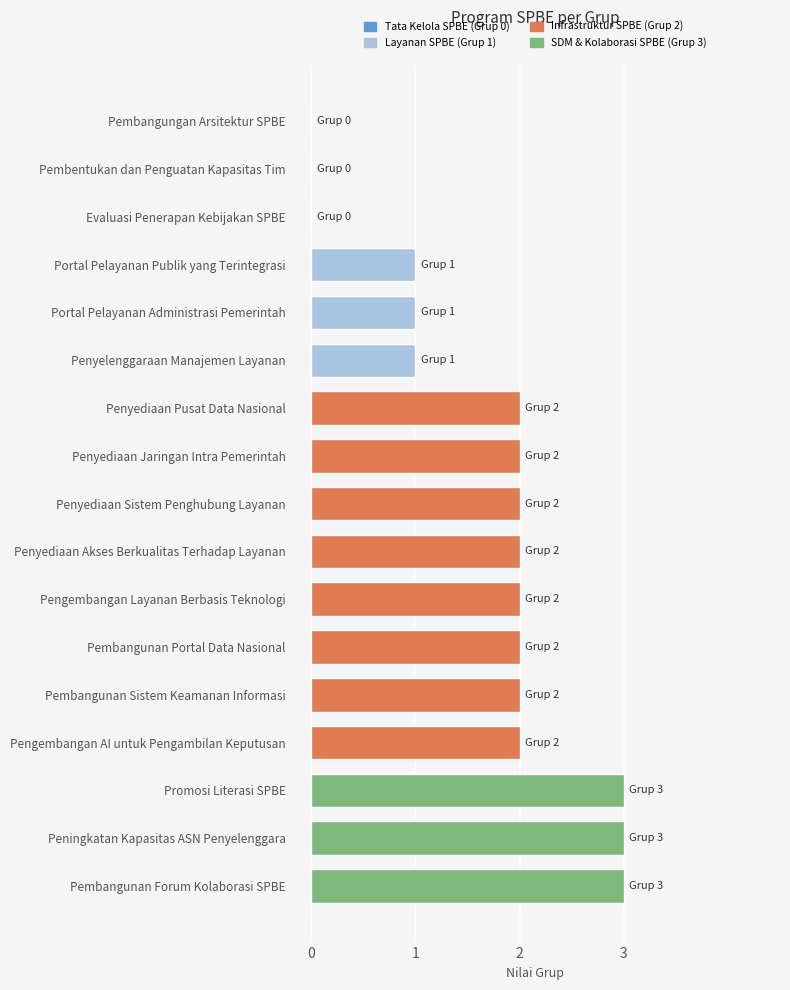

Reading bottom to top, transcribe all the data shown in this chart.

Pembangunan Forum Kolaborasi SPBE=3	Peningkatan Kapasitas ASN Penyelenggara=3	Promosi Literasi SPBE=3	Pengembangan AI untuk Pengambilan Keputusan=2	Pembangunan Sistem Keamanan Informasi=2	Pembangunan Portal Data Nasional=2	Pengembangan Layanan Berbasis Teknologi=2	Penyediaan Akses Berkualitas Terhadap Layanan=2	Penyediaan Sistem Penghubung Layanan=2	Penyediaan Jaringan Intra Pemerintah=2	Penyediaan Pusat Data Nasional=2	Penyelenggaraan Manajemen Layanan=1	Portal Pelayanan Administrasi Pemerintah=1	Portal Pelayanan Publik yang Terintegrasi=1	Evaluasi Penerapan Kebijakan SPBE=0	Pembentukan dan Penguatan Kapasitas Tim=0	Pembangungan Arsitektur SPBE=0